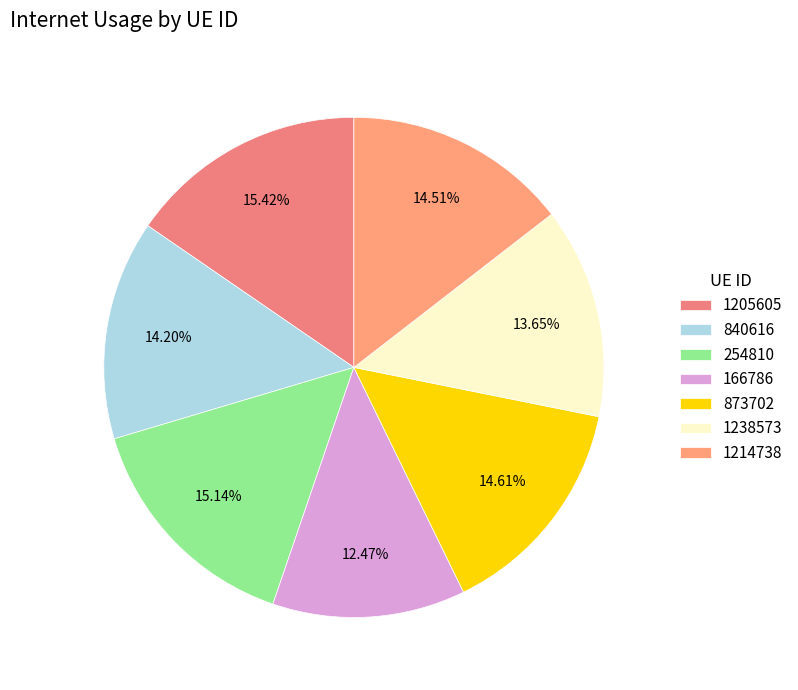

How many slices are in this pie chart?

7